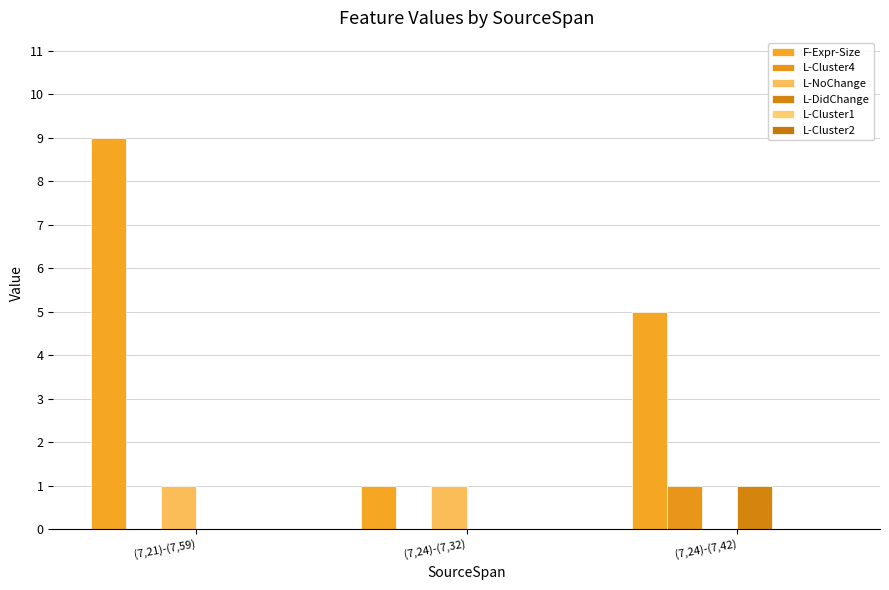

What is the total value across all series at (7,24)-(7,42)?

7